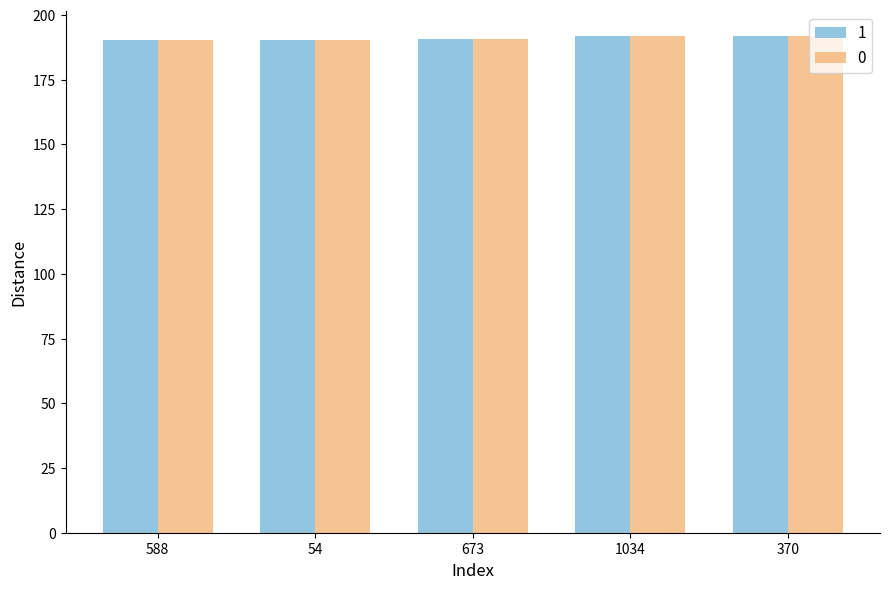

What is the label of the 4th bar from the right?

54